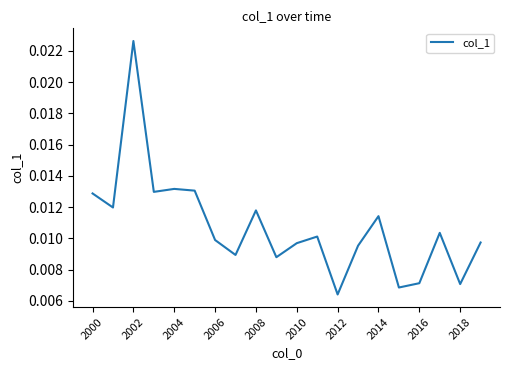

Where is the data nearest to the value 0?

2012